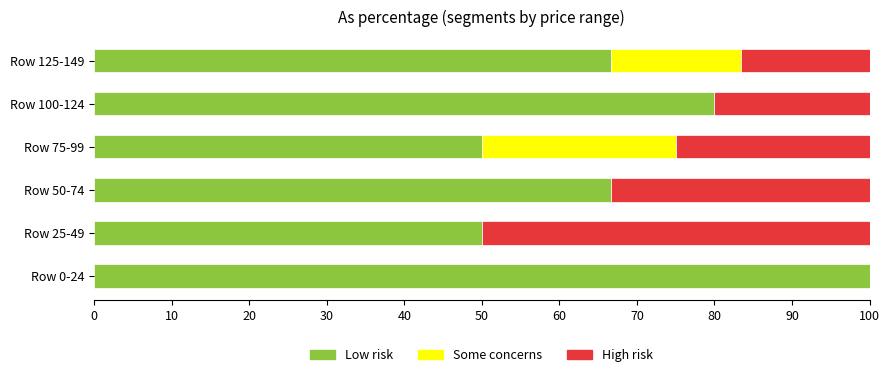

Which category has the highest value in the Low risk series?

Row 0-24